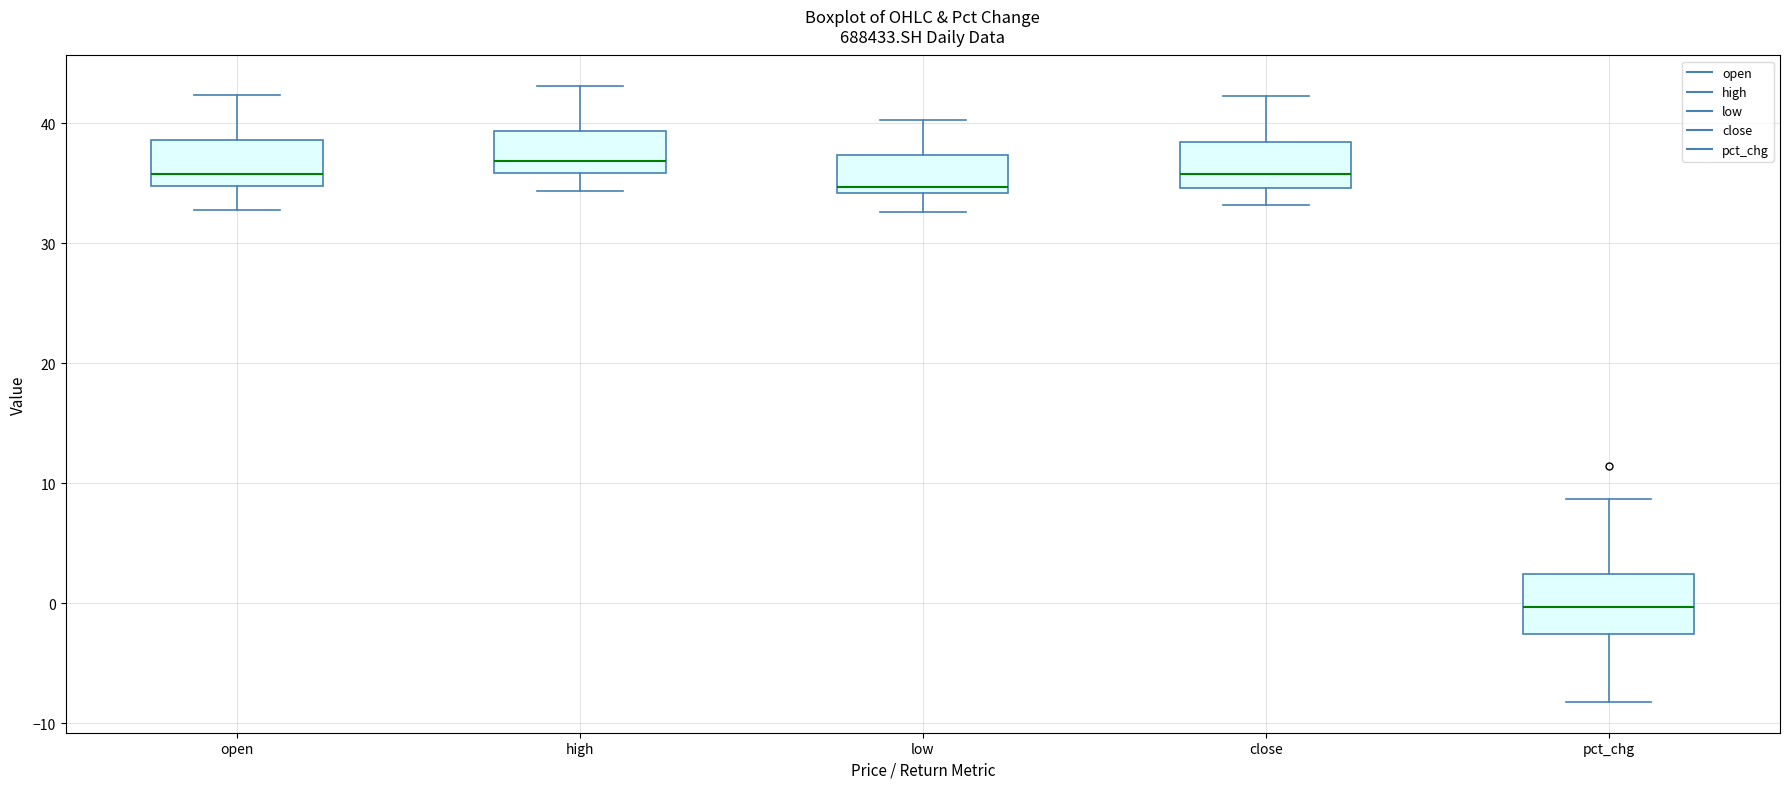

Reading left to right, read every box against the y-axis: the position of its median line, the range the box covers, and the ends of its whiskers. The values are not printed on the chart, so give them approximately, as read against the axis.

open: median 36, box 35 to 39, whiskers 33 to 42
high: median 37, box 36 to 39, whiskers 34 to 43
low: median 35, box 34 to 37, whiskers 33 to 40
close: median 36, box 35 to 38, whiskers 33 to 42
pct_chg: median 0, box -3 to 2, whiskers -8 to 9